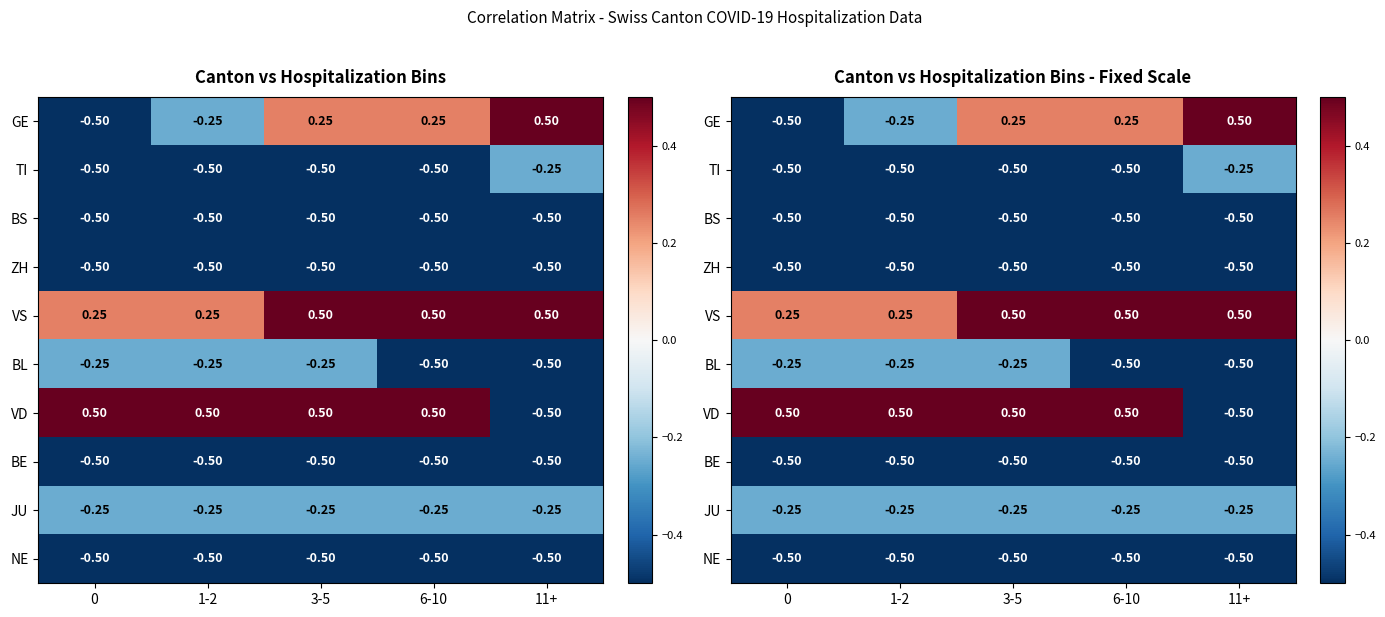

What is the sum of all TI values?

-2.2